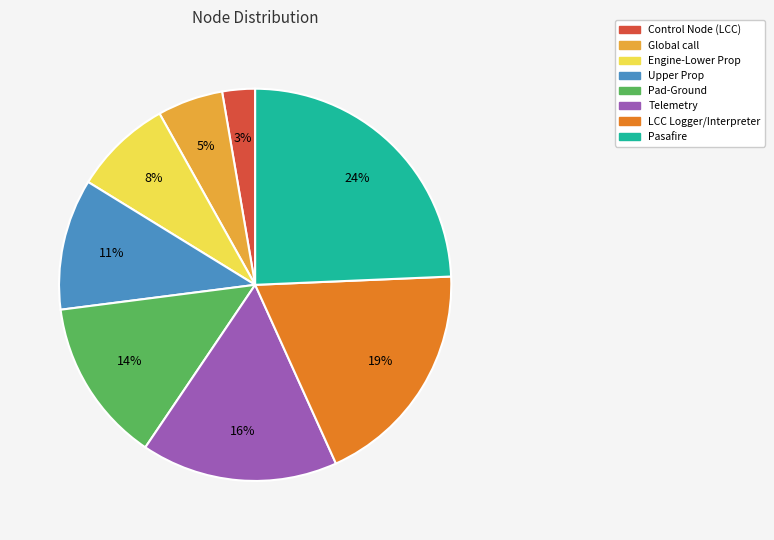

Count the number of slices in the pie.

8